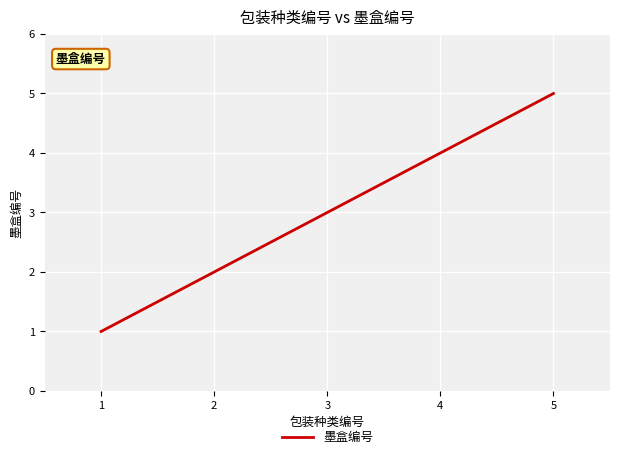

Is it true that the value at 2 is 2?

True